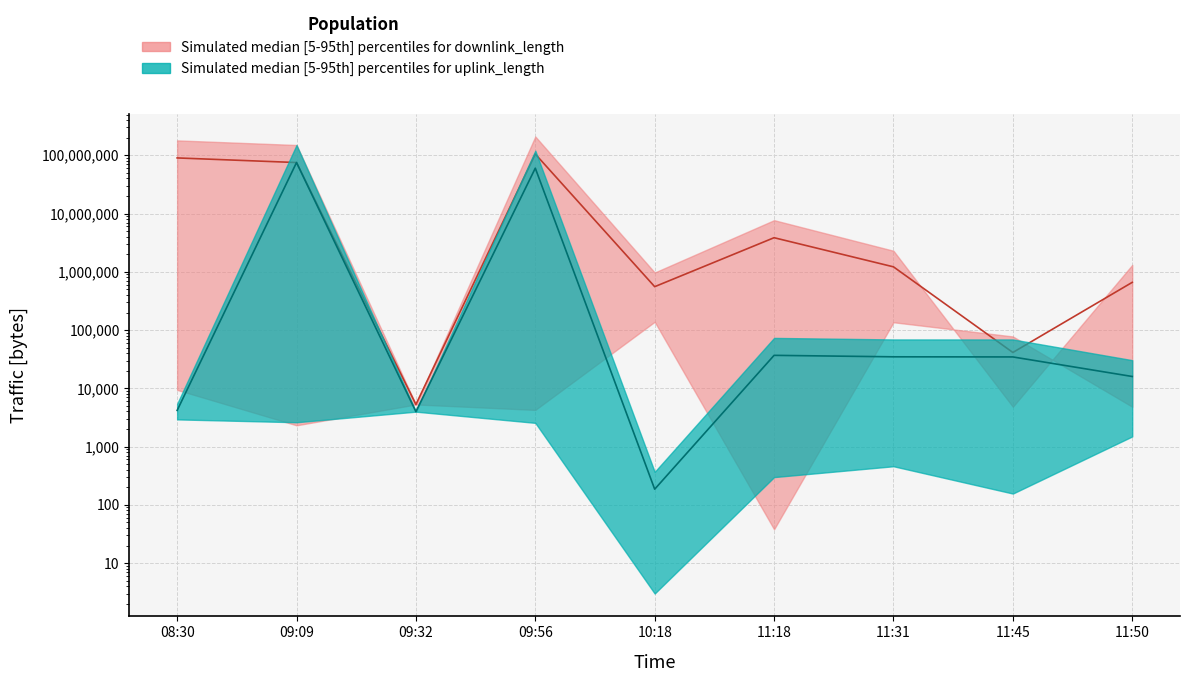

At which label does downlink_upper first exceed 1215694?

08:30